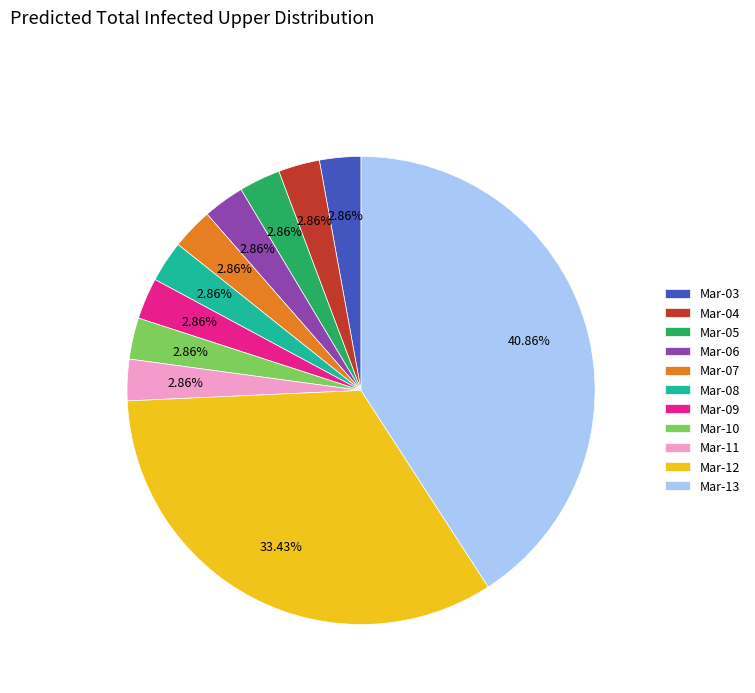

Is there any slice that represents more than half of the pie?

No